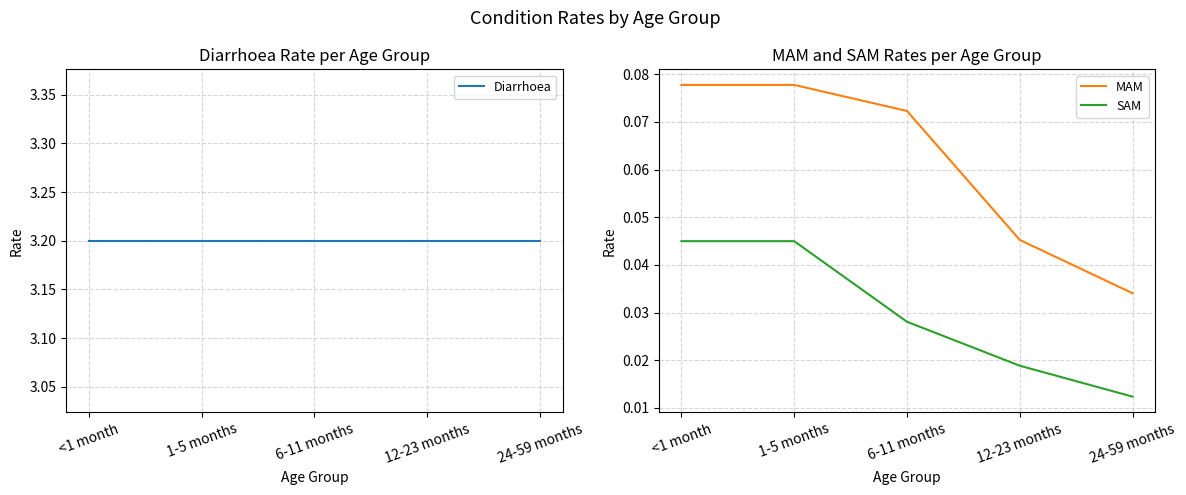

Which series changed the most between 12-23 months and 24-59 months?

MAM